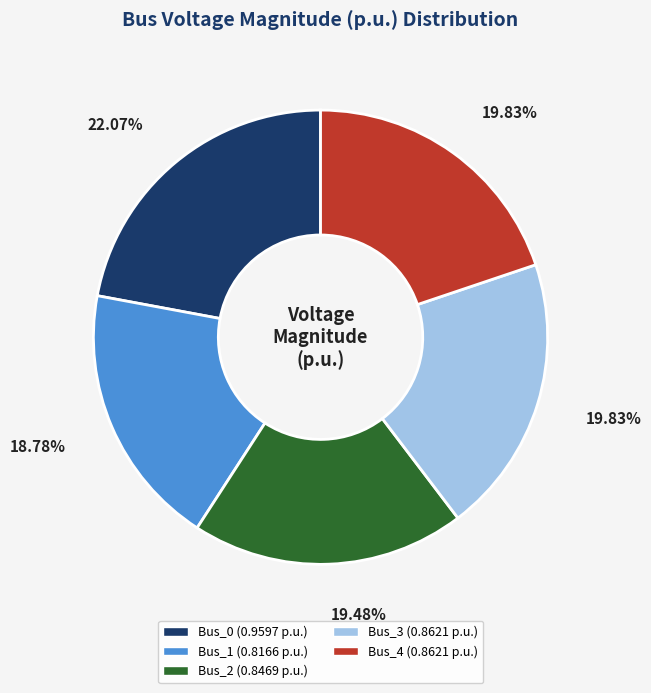

Is Bus_3 the majority of the pie?

No